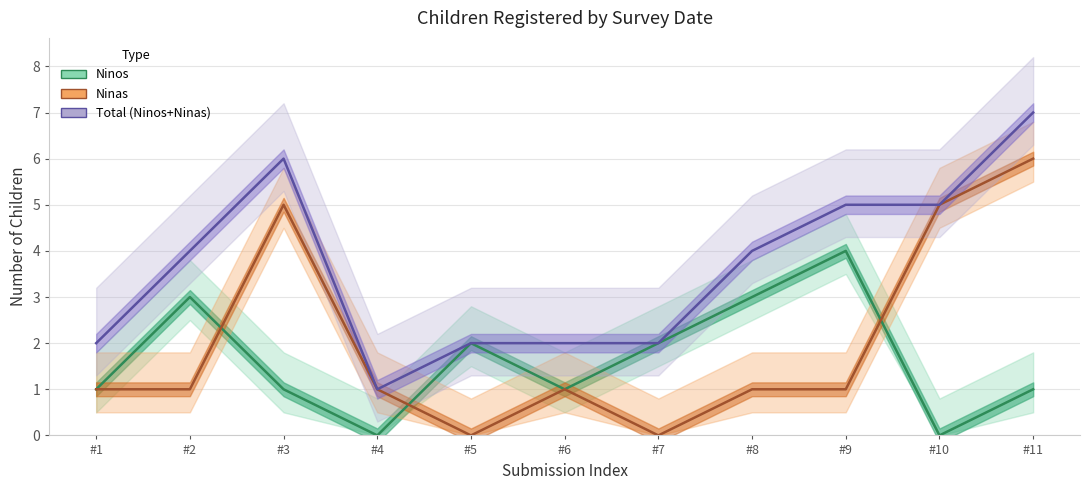

Is it true that Total (Ninos+Ninas) equals 2 at #1?

True